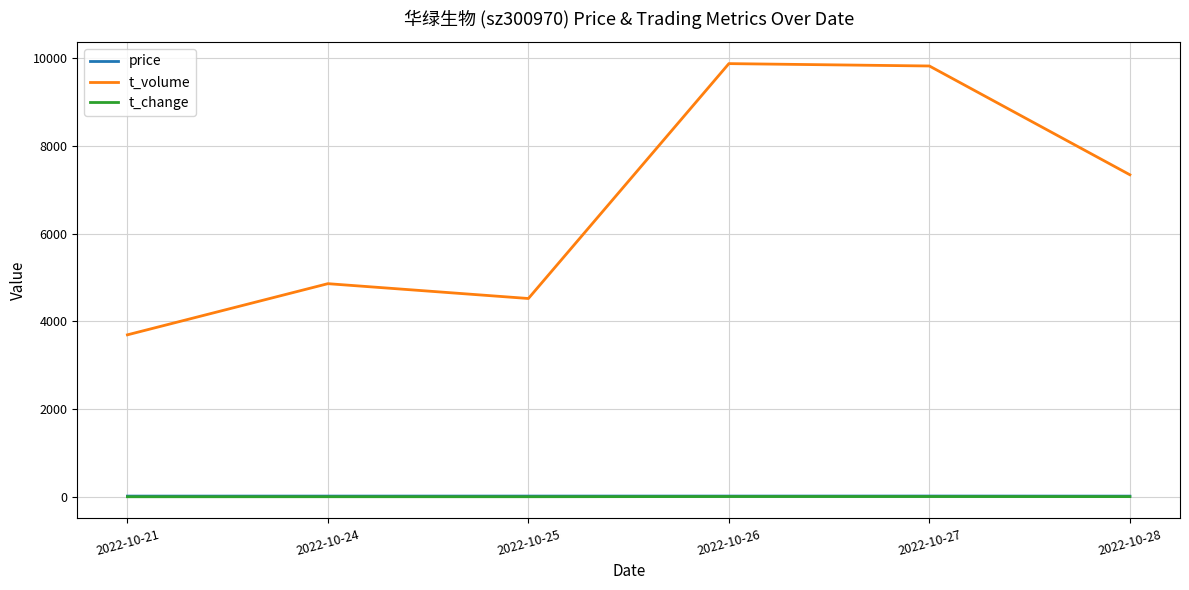

Which series has the widest spread of values?

t_volume